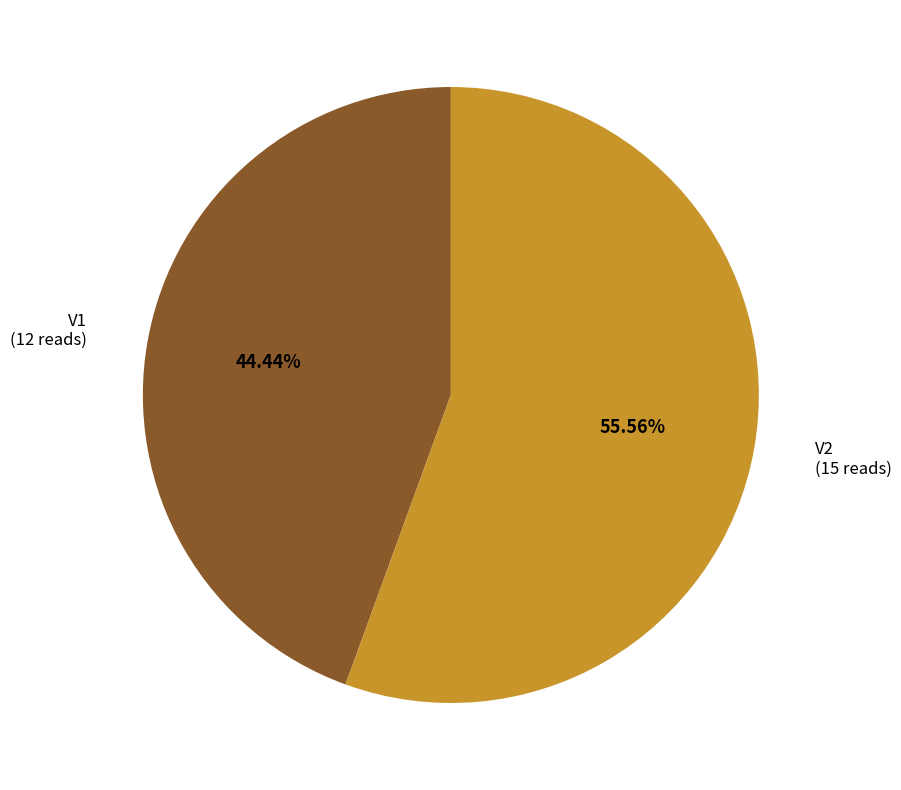

Does any single category account for the majority?

Yes